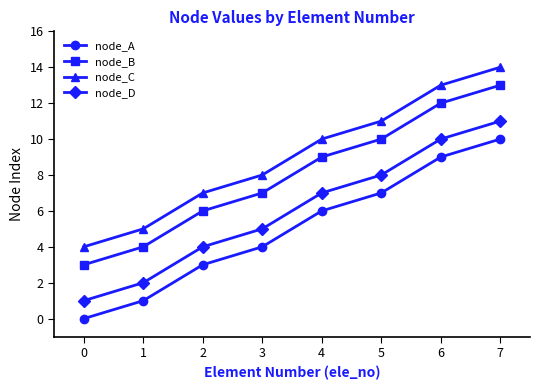

What is the value of the node_C point at the 3rd from the left?

7